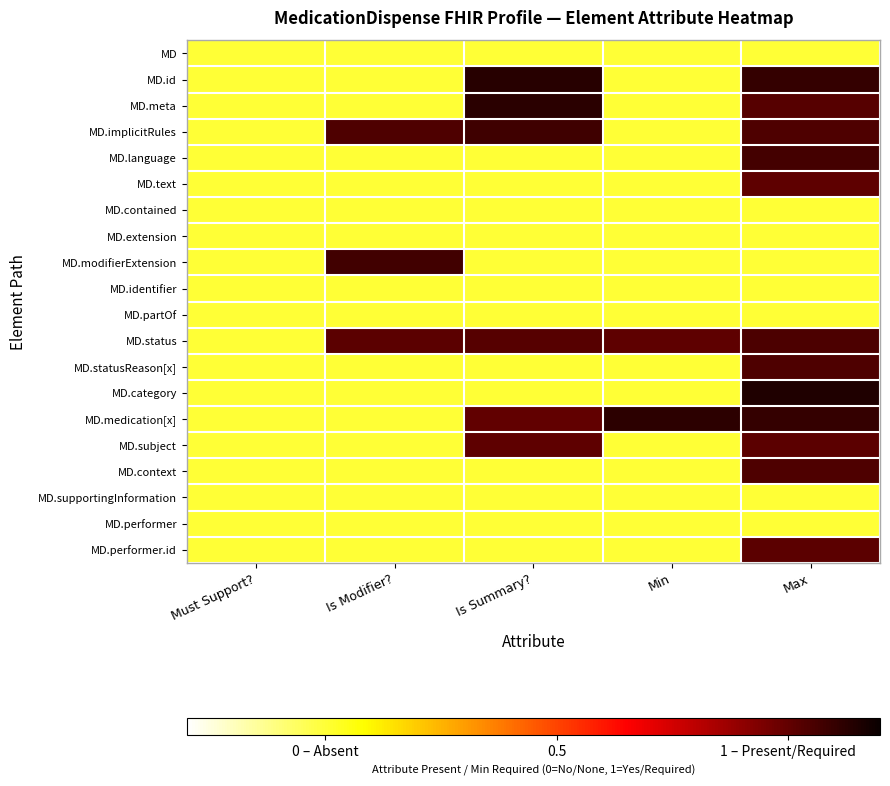

Reading left to right, what are all the values shown in this chart?

MD: Must Support?=0.0	Is Modifier?=0.0	Is Summary?=0.0	Min=0.0	Max=0.0
MD.id: Must Support?=0.0	Is Modifier?=0.0	Is Summary?=1.1	Min=0.0	Max=1.1
MD.meta: Must Support?=0.0	Is Modifier?=0.0	Is Summary?=1.1	Min=0.0	Max=1.0
MD.implicitRules: Must Support?=0.0	Is Modifier?=1.0	Is Summary?=1.1	Min=0.0	Max=1.0
MD.language: Must Support?=0.0	Is Modifier?=0.0	Is Summary?=0.0	Min=0.0	Max=1.1
MD.text: Must Support?=0.0	Is Modifier?=0.0	Is Summary?=0.0	Min=0.0	Max=1.0
MD.contained: Must Support?=0.0	Is Modifier?=0.0	Is Summary?=0.0	Min=0.0	Max=0.0
MD.extension: Must Support?=0.0	Is Modifier?=0.0	Is Summary?=0.0	Min=0.0	Max=0.0
MD.modifierExtension: Must Support?=0.0	Is Modifier?=1.1	Is Summary?=0.0	Min=0.0	Max=0.0
MD.identifier: Must Support?=0.0	Is Modifier?=0.0	Is Summary?=0.0	Min=0.0	Max=0.0
MD.partOf: Must Support?=0.0	Is Modifier?=0.0	Is Summary?=0.0	Min=0.0	Max=0.0
MD.status: Must Support?=0.0	Is Modifier?=1.0	Is Summary?=1.0	Min=1.0	Max=1.0
MD.statusReason[x]: Must Support?=0.0	Is Modifier?=0.0	Is Summary?=0.0	Min=0.0	Max=1.0
MD.category: Must Support?=0.0	Is Modifier?=0.0	Is Summary?=0.0	Min=0.0	Max=1.1
MD.medication[x]: Must Support?=0.0	Is Modifier?=0.0	Is Summary?=1.0	Min=1.1	Max=1.1
MD.subject: Must Support?=0.0	Is Modifier?=0.0	Is Summary?=1.0	Min=0.0	Max=1.0
MD.context: Must Support?=0.0	Is Modifier?=0.0	Is Summary?=0.0	Min=0.0	Max=1.0
MD.supportingInformation: Must Support?=0.0	Is Modifier?=0.0	Is Summary?=0.0	Min=0.0	Max=0.0
MD.performer: Must Support?=0.0	Is Modifier?=0.0	Is Summary?=0.0	Min=0.0	Max=0.0
MD.performer.id: Must Support?=0.0	Is Modifier?=0.0	Is Summary?=0.0	Min=0.0	Max=1.0